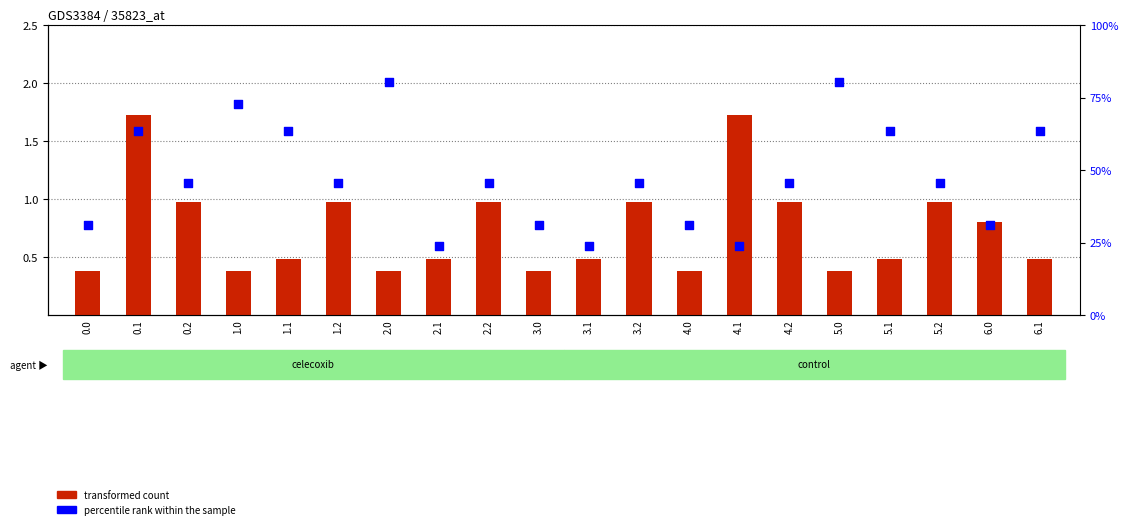

Which series has the largest Y range (max minus min)?

percentile rank within the sample